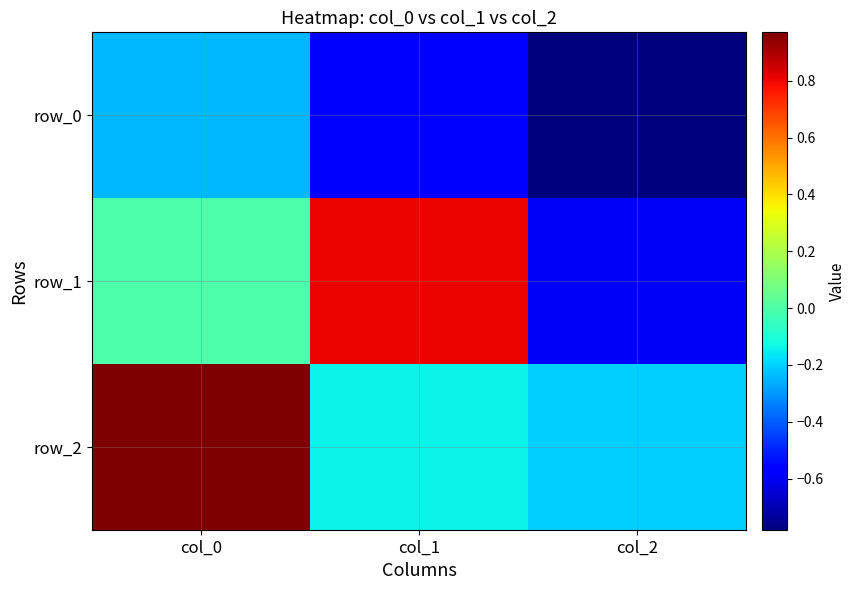

List the series in order of their peak value, highest first.

row_2, row_1, row_0